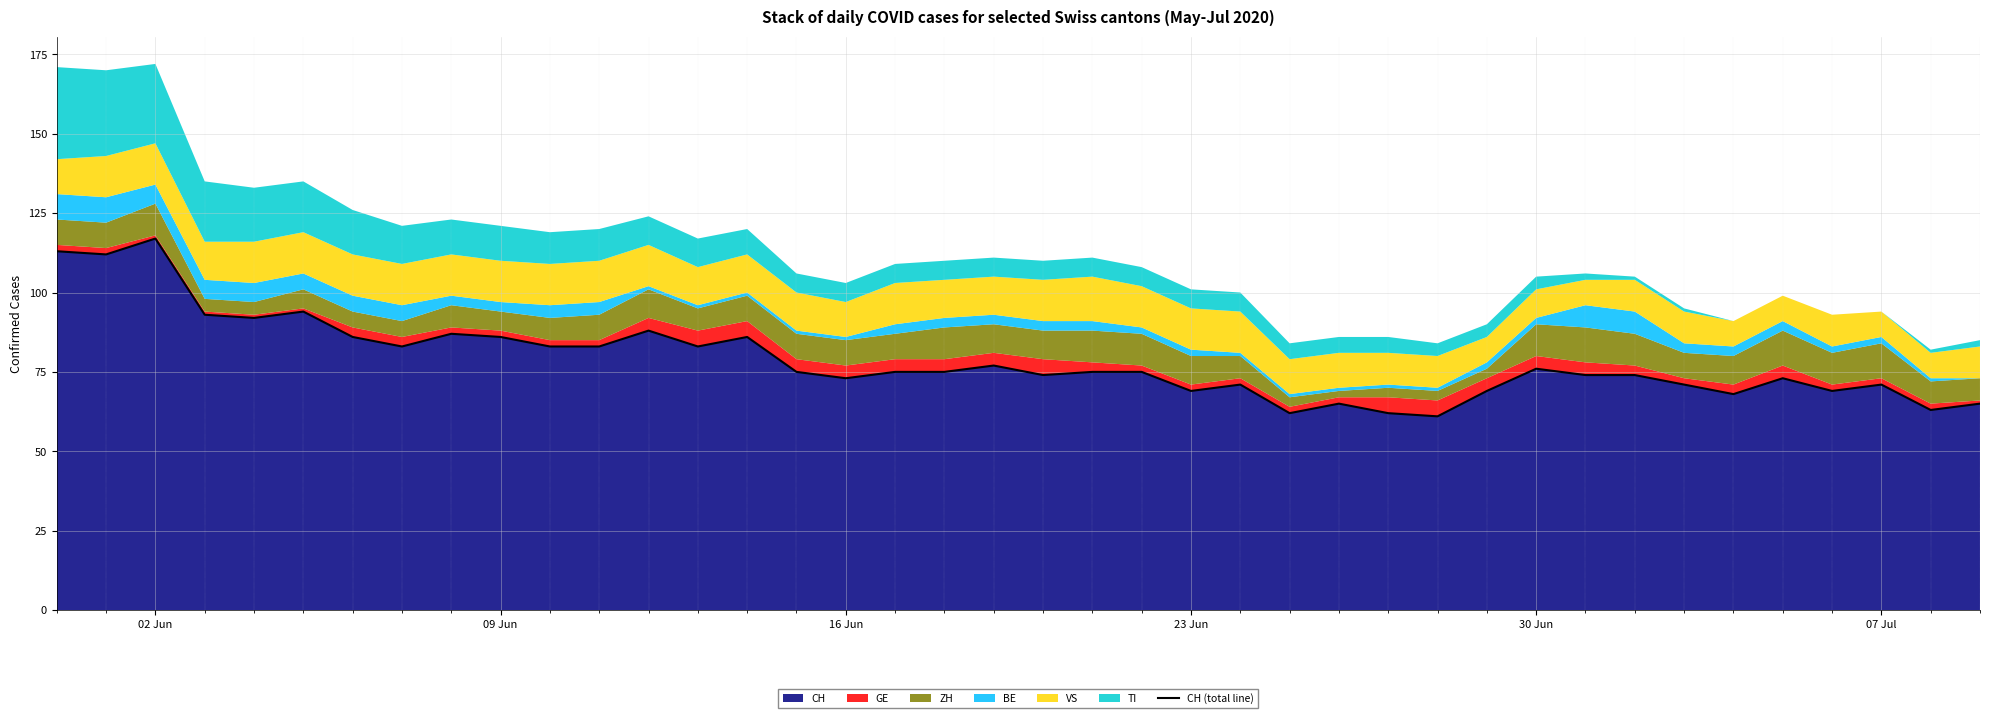

Which category has the highest value in the CH series?

02 Jun